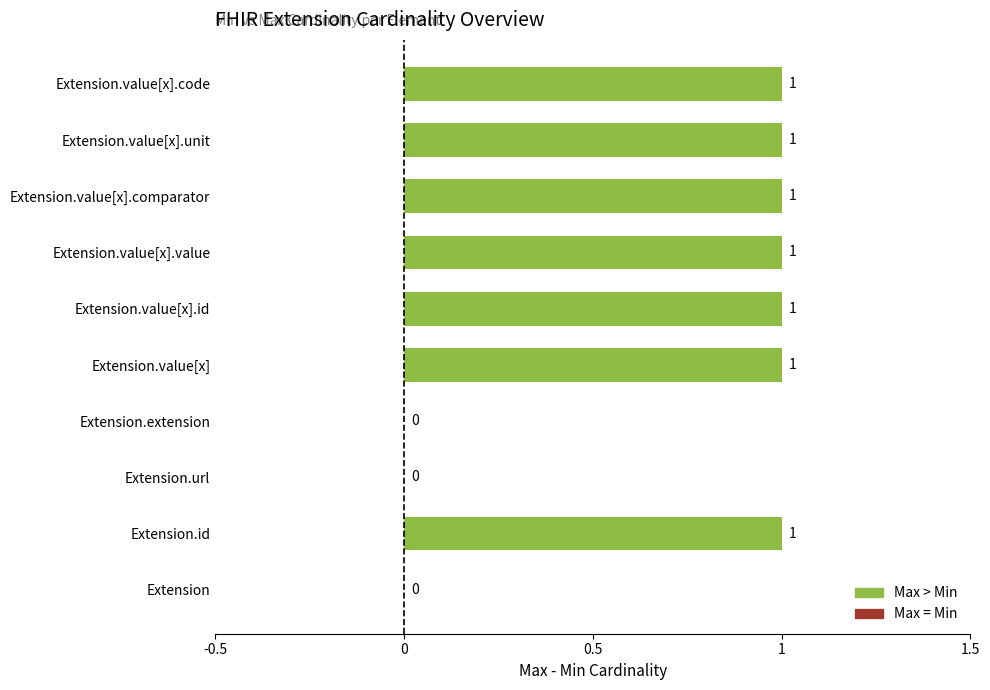

What is the sum of all Min Cardinality values?

1